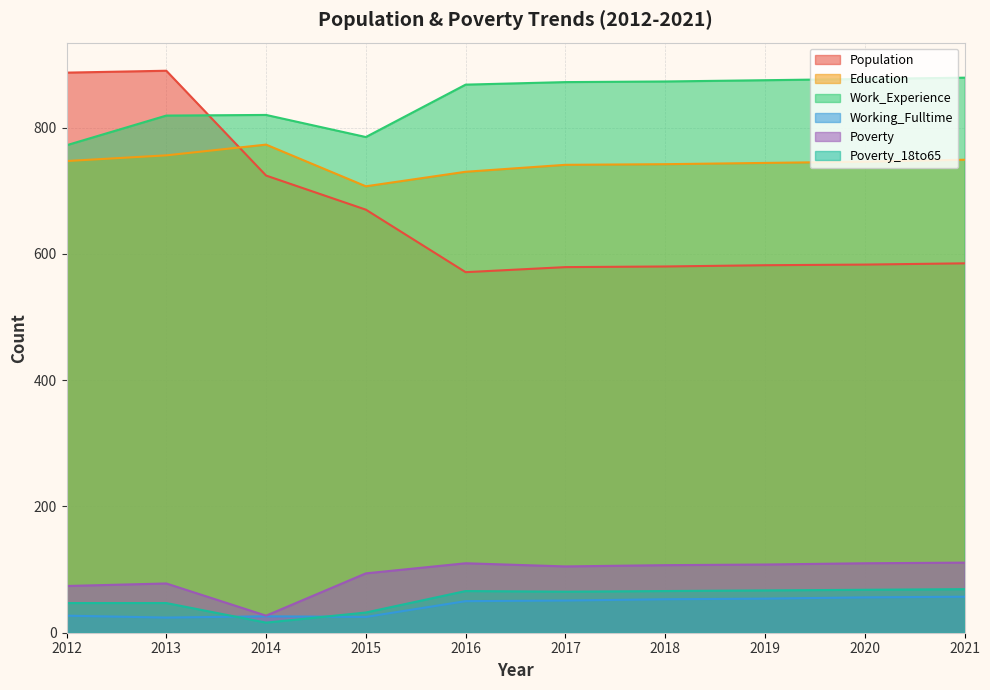

Rank the series at 2015 from highest to lowest value.

Work_Experience, Education, Population, Poverty, Poverty_18to65, Working_Fulltime